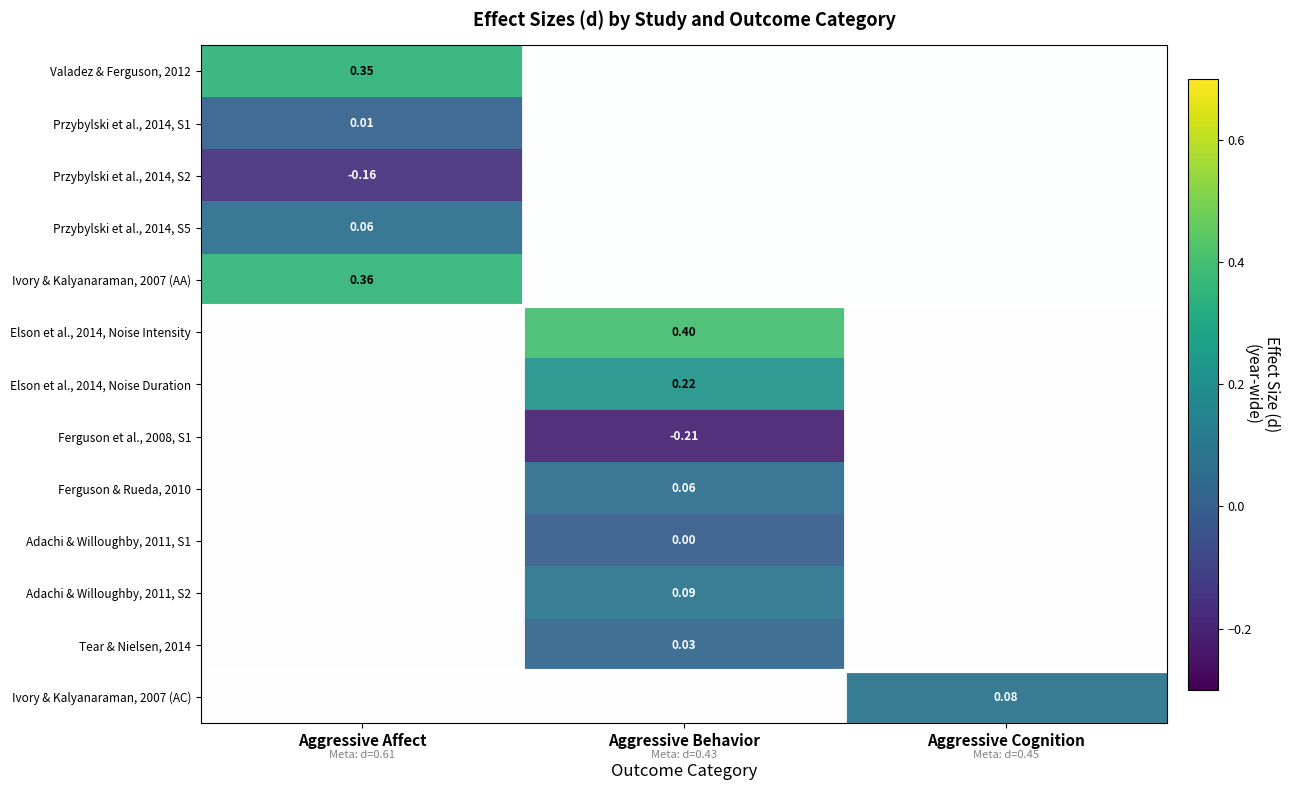

At which category does the chart reach its minimum across all series?

Aggressive Behavior